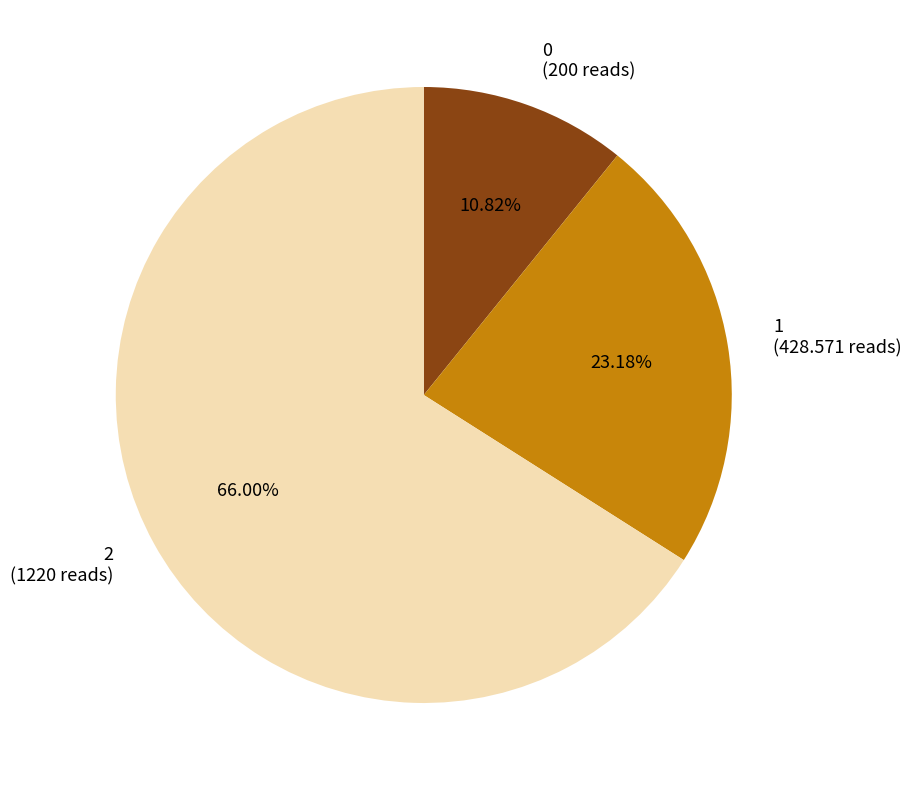

What percentage is the 2 slice, to the nearest percent?

66%